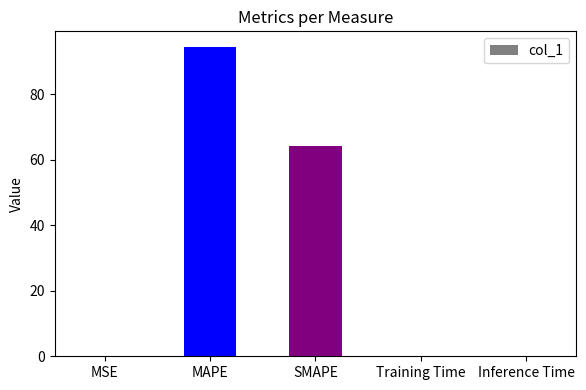

What is the change in value from MSE to MAPE?

+94.3